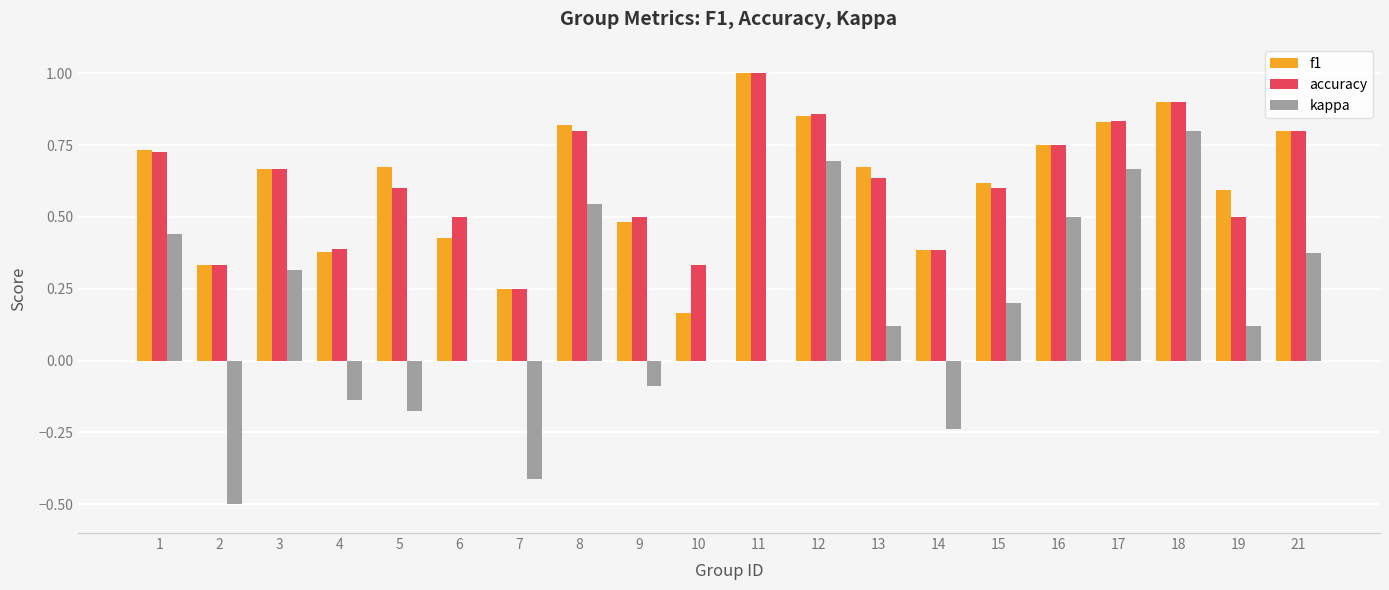

At which category is the sum across all series the highest?

18